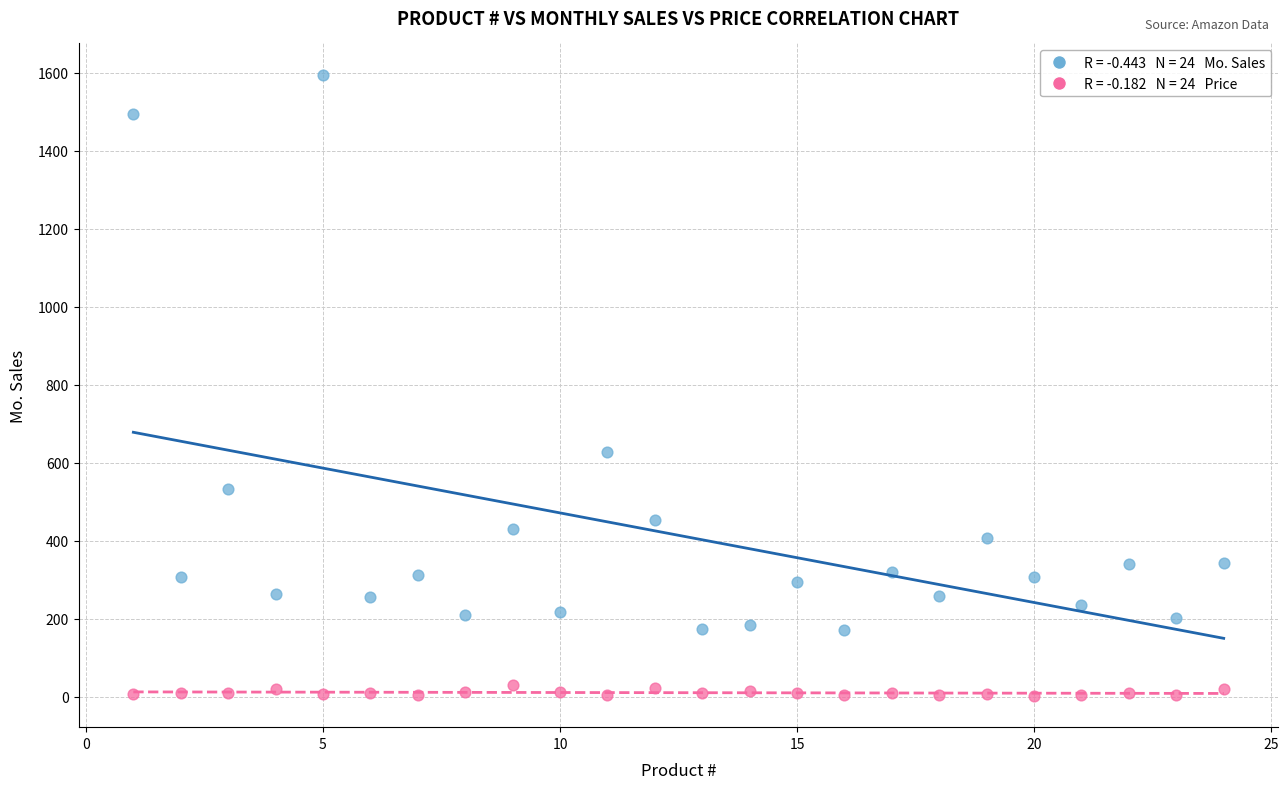

Across all data points, what is the range of Y values (max minus min)?

1594.5